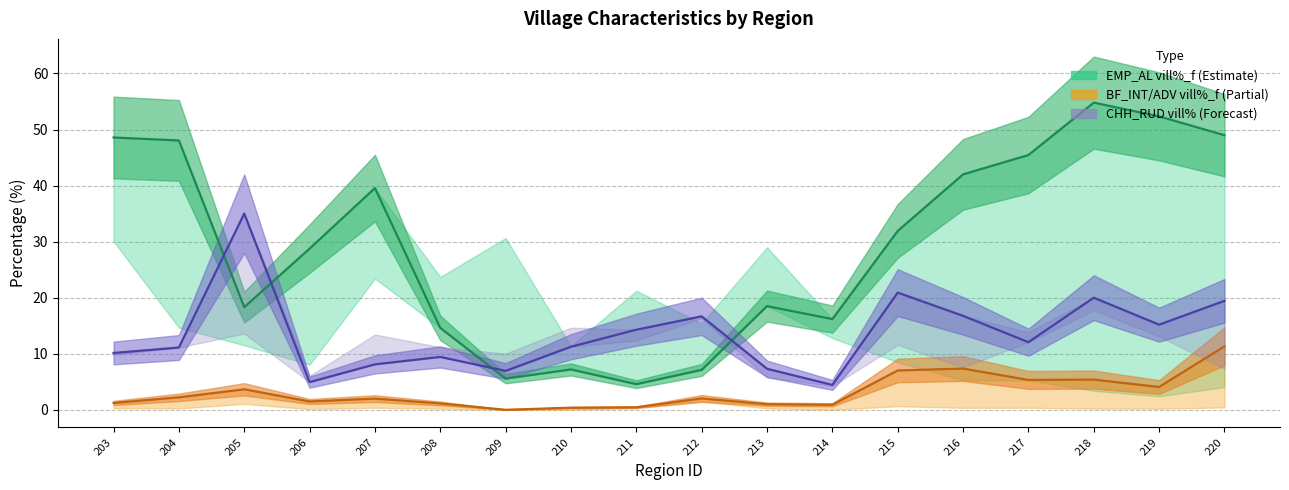

What is the difference between the maximum and second lowest values in the FC_RUD vill%_f series?

49.2